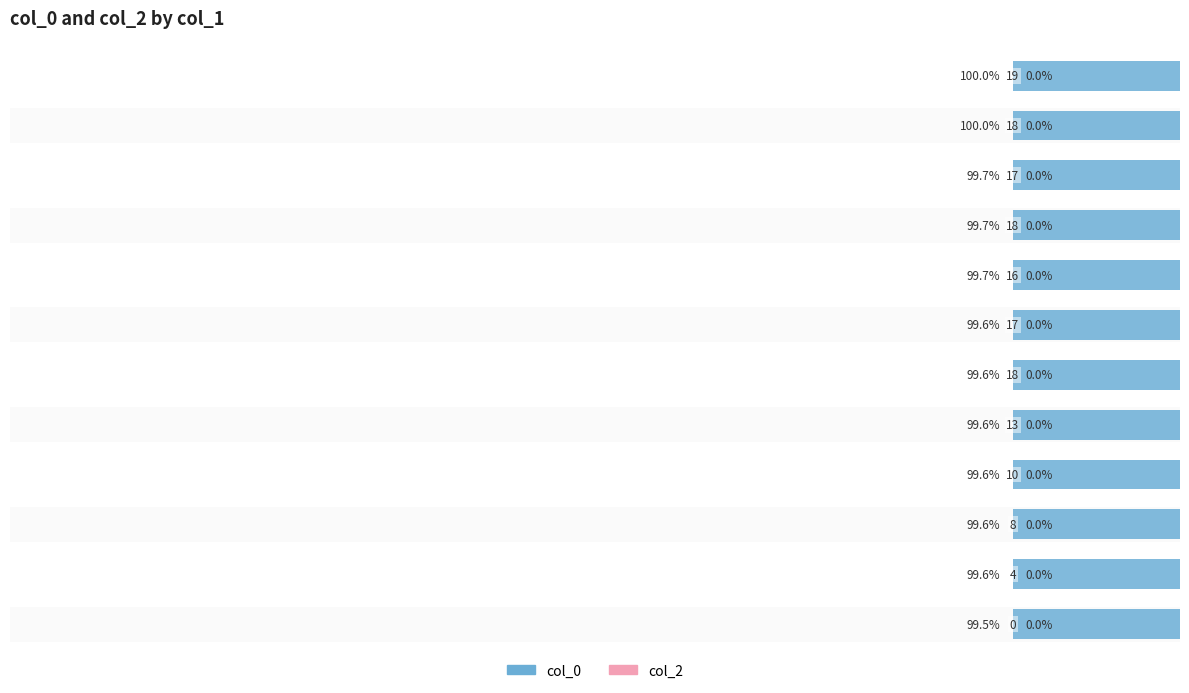

How many groups of bars are there?

12